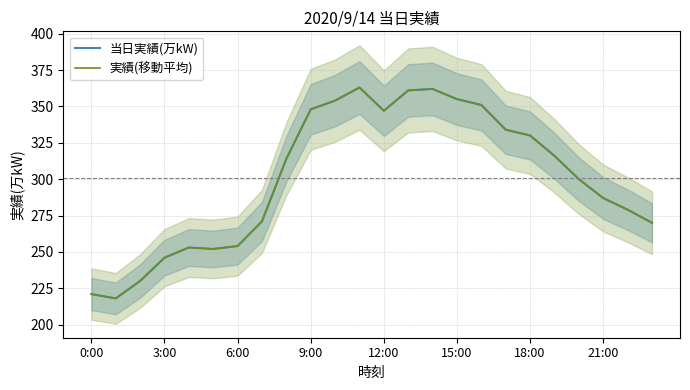

At which label is 実績(移動平均) closest to 290?

21:00